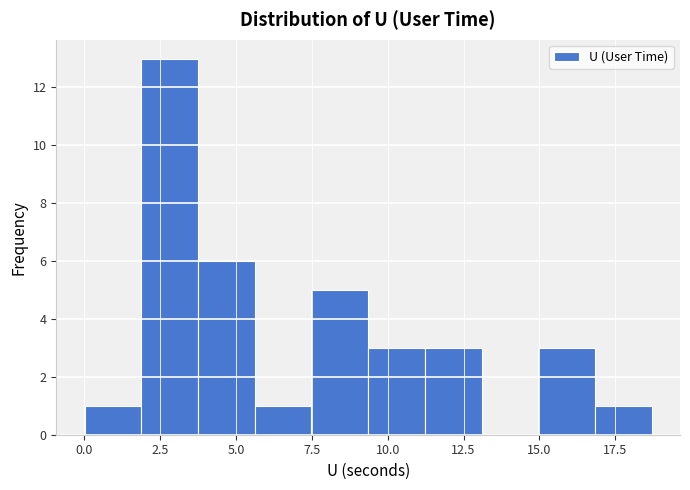

Around what value on the x-axis is the tallest bar? Give the approximate position of its centre, as read against the axis.

3.0